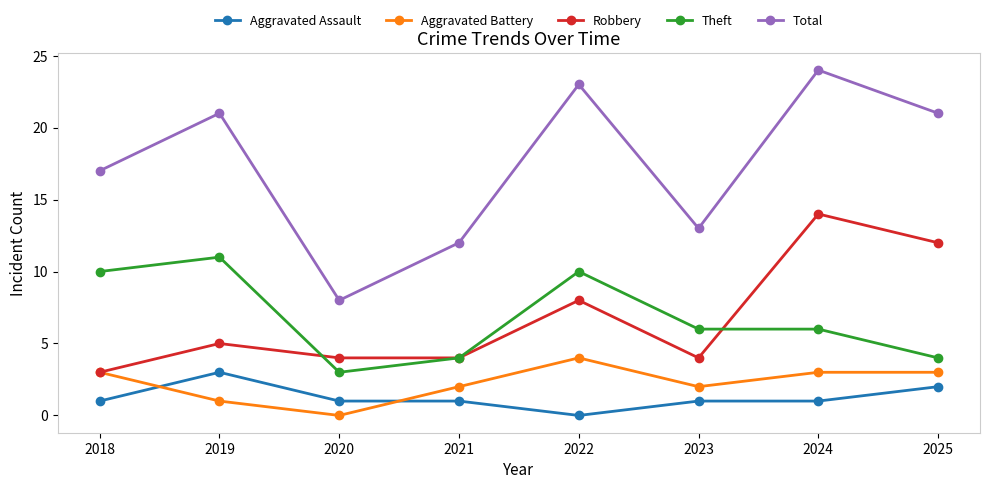

What is the sum of all Aggravated Assault values?

10